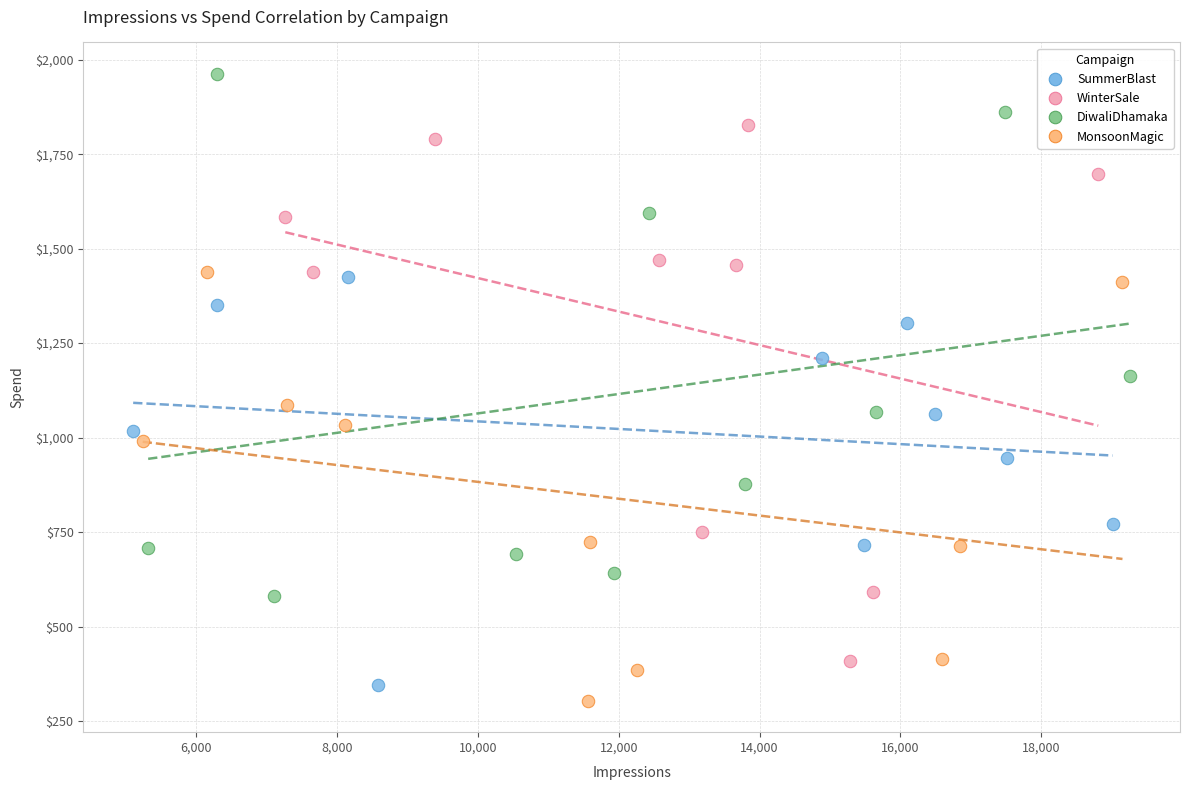

What are all the series names shown in the legend?

SummerBlast, WinterSale, DiwaliDhamaka, MonsoonMagic